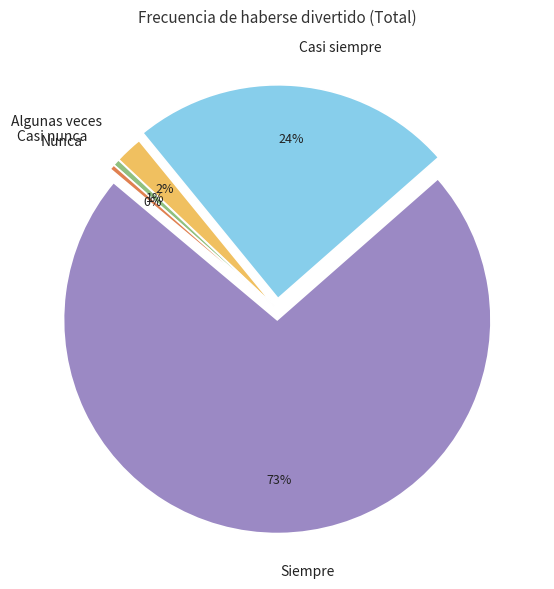

Do Casi nunca and Siempre together represent more than half of the pie?

Yes